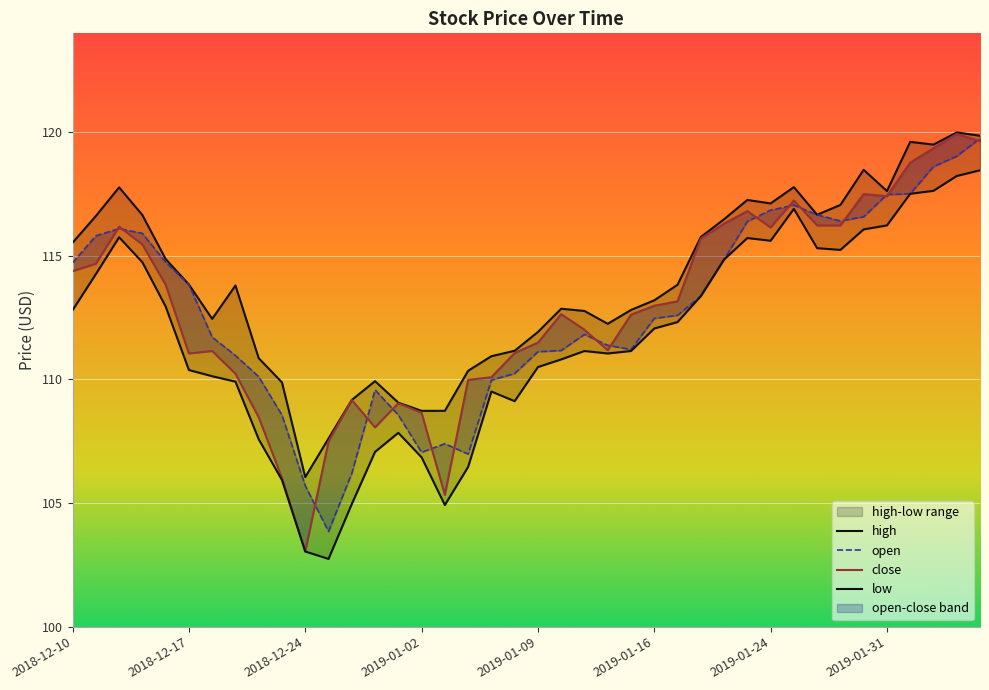

What is the greatest value displayed?

120.0